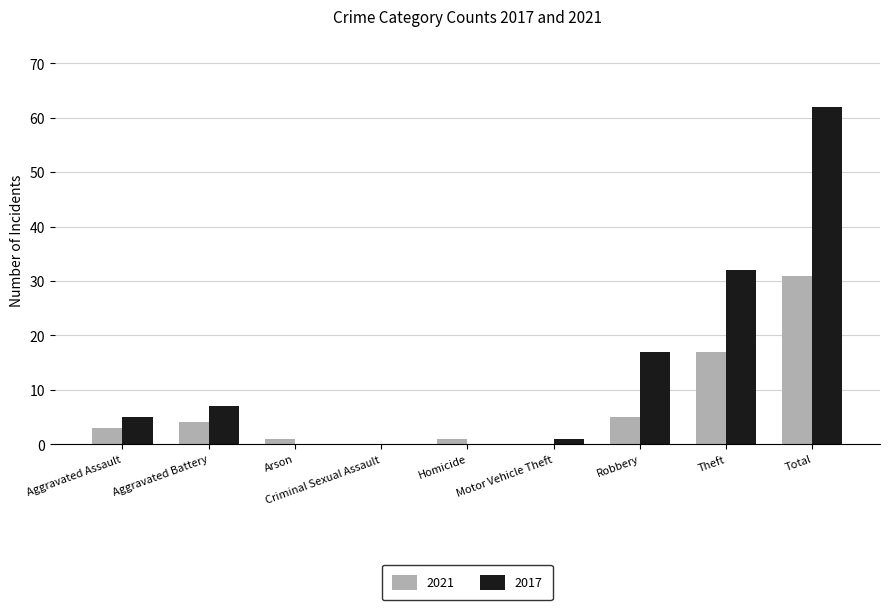

The 2021 series shows 4 at Aggravated Battery. True or false?

True